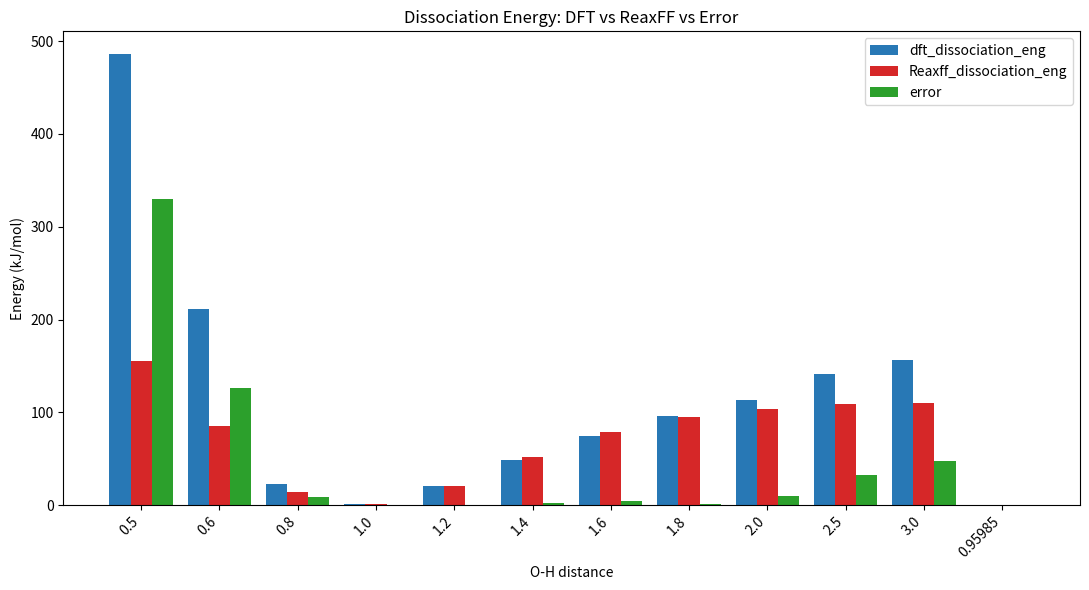

Between 1.6 and 0.95985, which series saw the biggest shift?

Reaxff_dissociation_eng